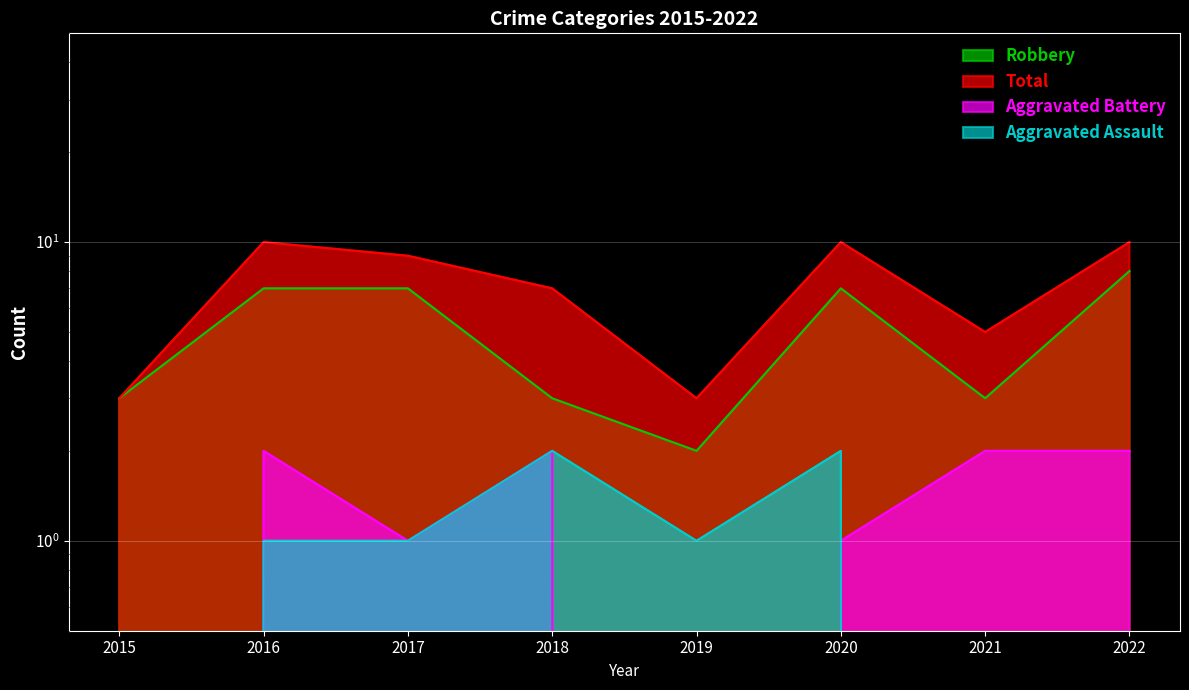

What is the value of the Robbery point at the 3rd from the left?

7